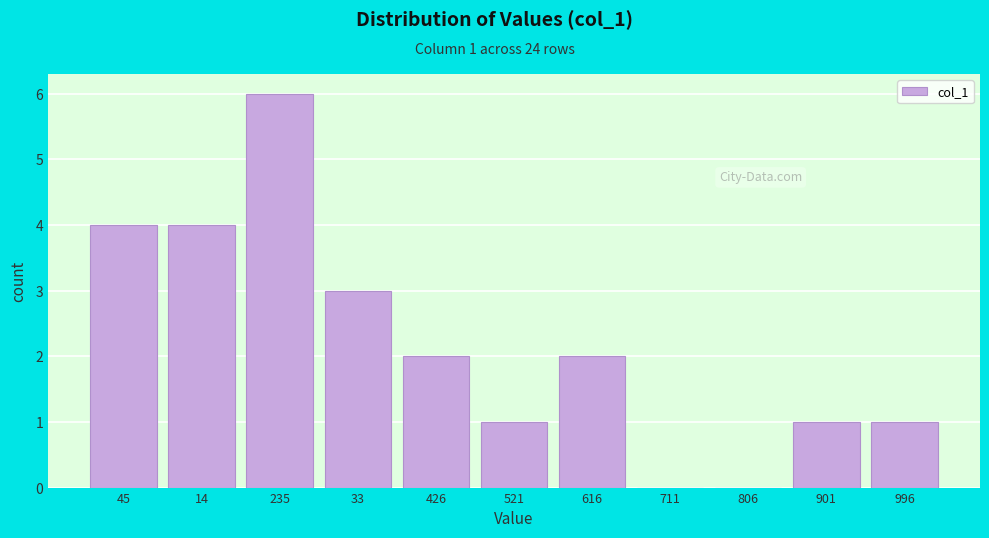

Reading left to right, extract all data points from this chart.

45=4	14=4	235=6	33=3	426=2	521=1	616=2	711=0	806=0	901=1	996=1